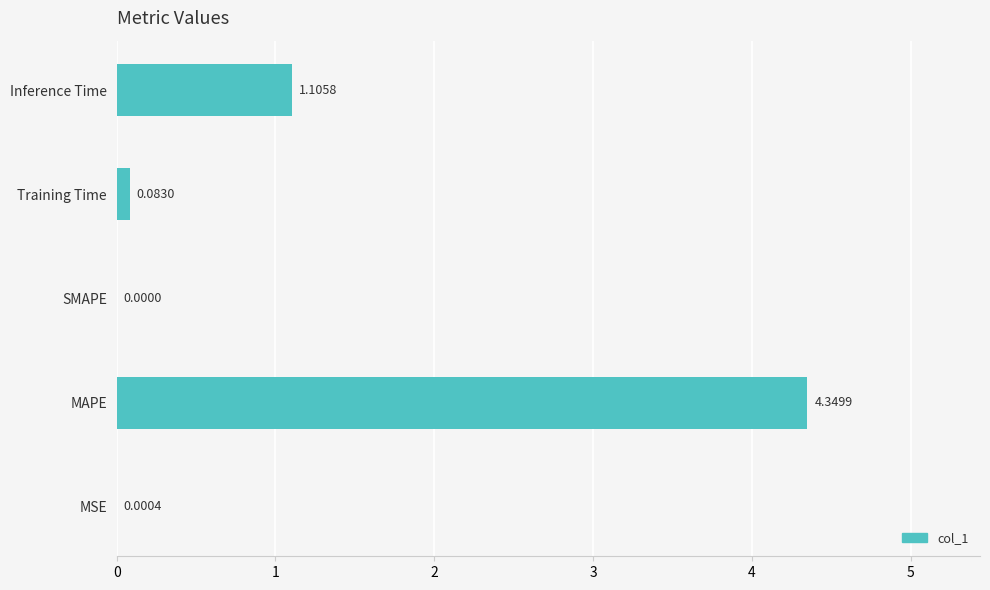

At which label is the value closest to 2?

Inference Time